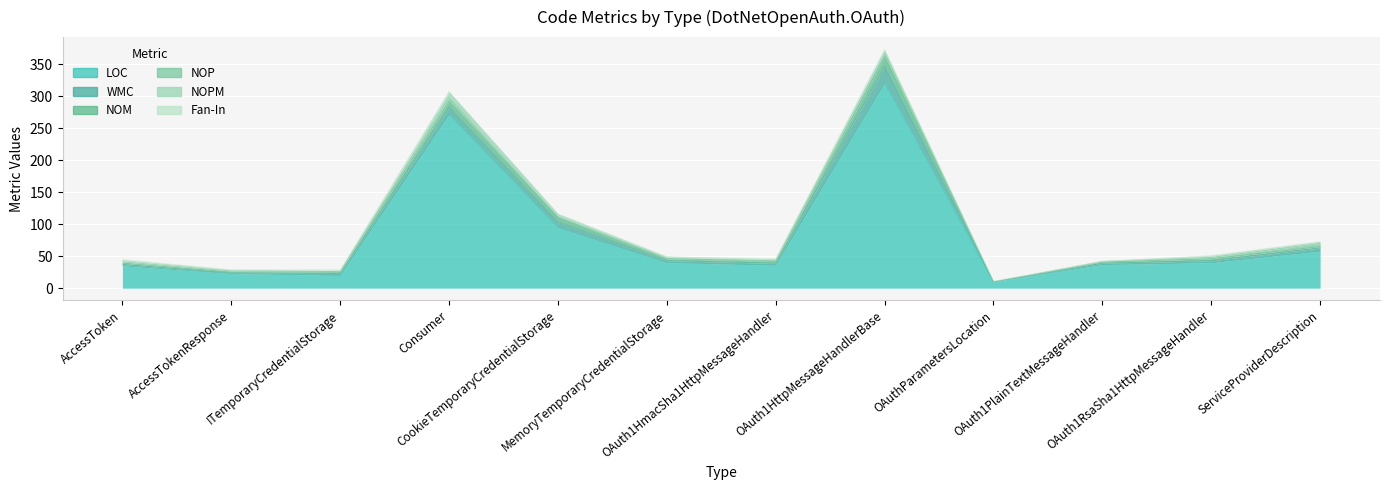

How many times do Fan-In and NOP cross each other?

4